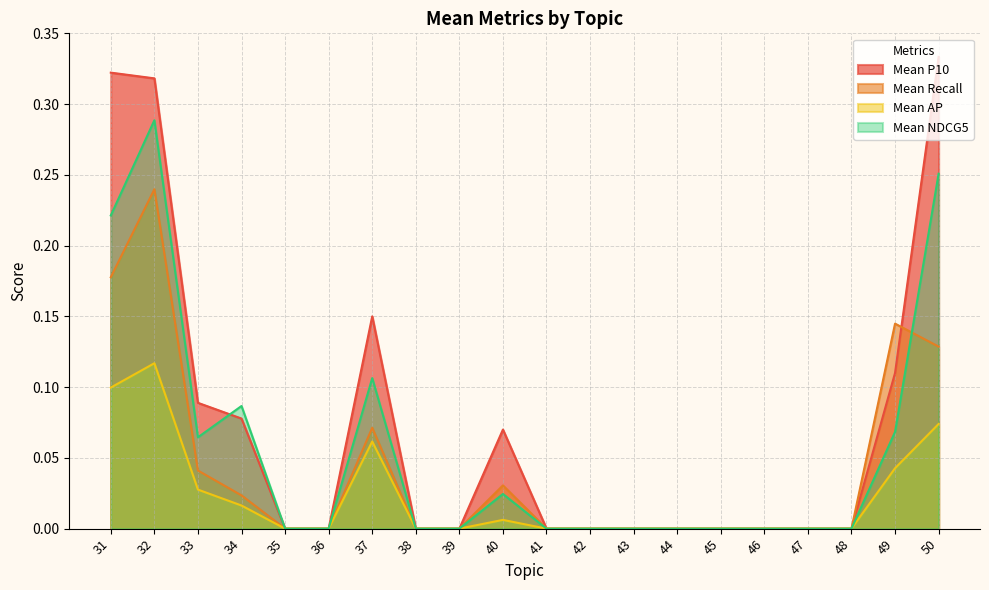

Between 48 and 41, which is larger?

48